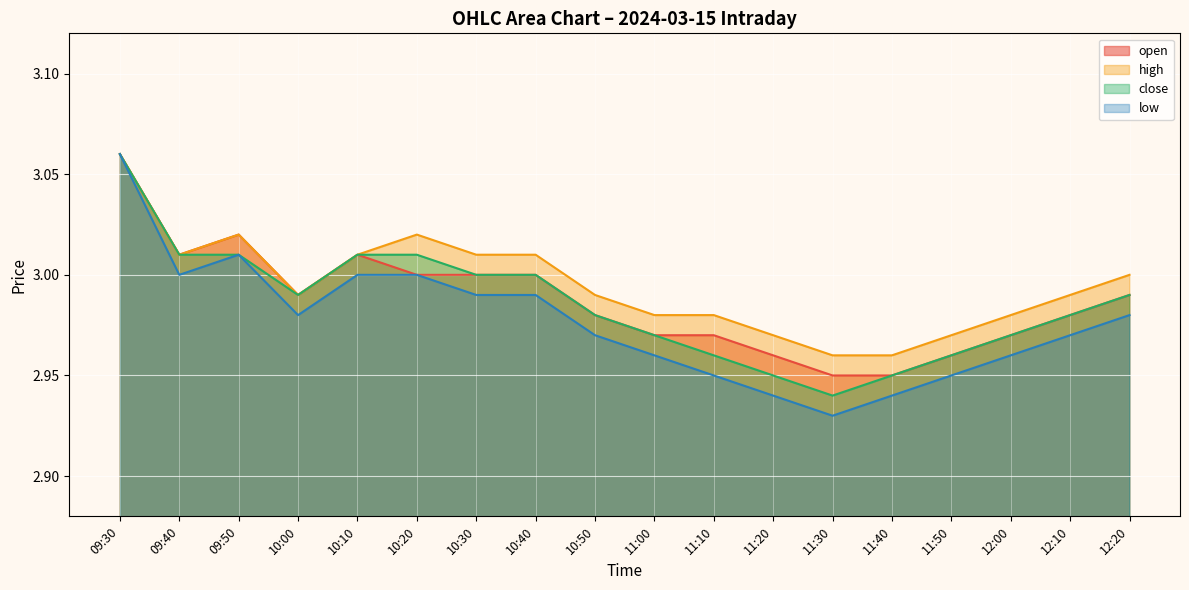

What is the label of the 14th point from the right?

10:10